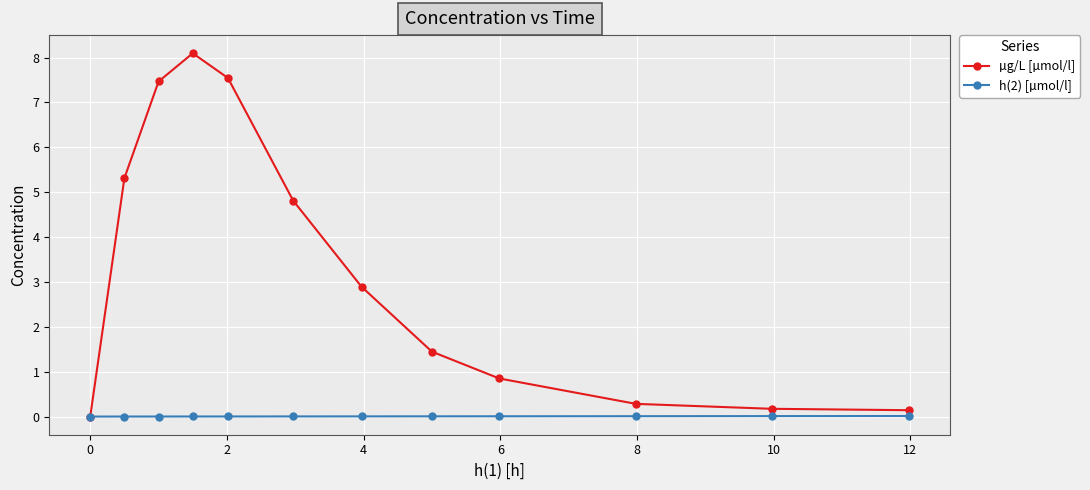

Which series has the widest spread of values?

µg/L [µmol/l]